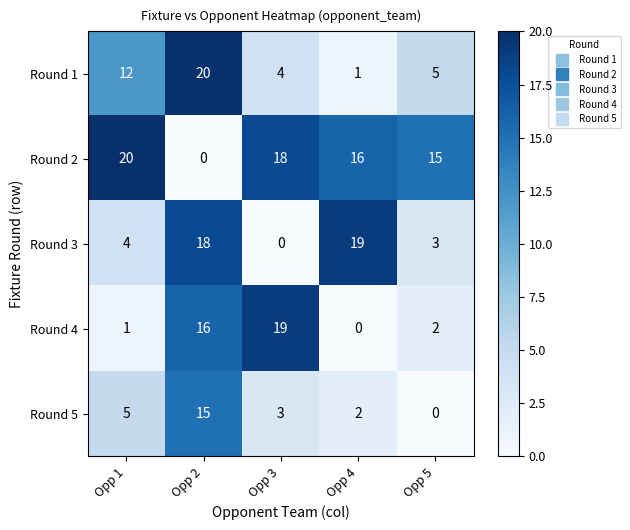

What is the difference between the Round 1 values at Opp 5 and Opp 4?

4